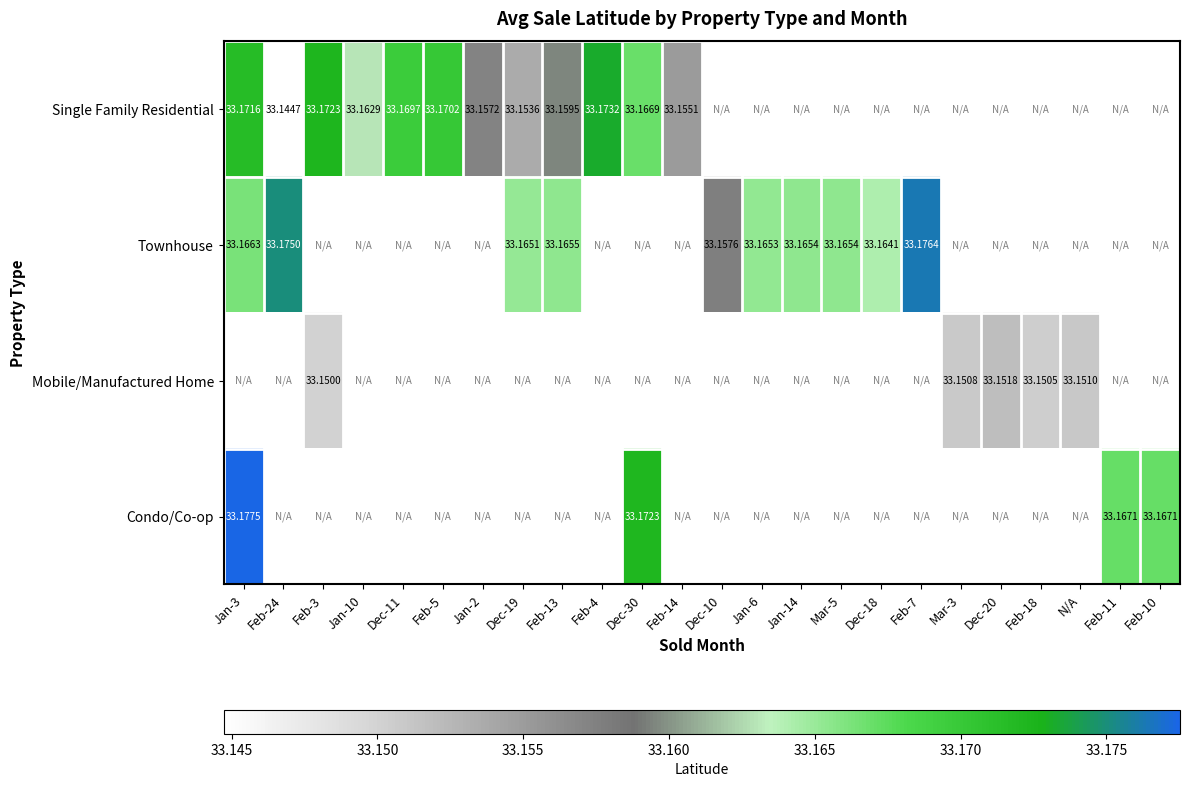

Which label corresponds to the largest value in the chart?

Jan-3